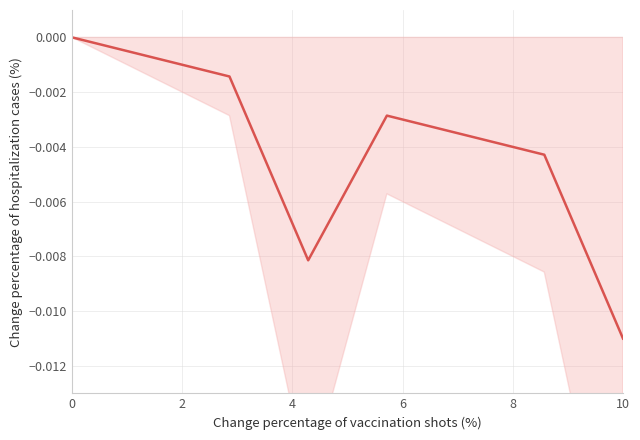

Count the number of data series in this chart.

1